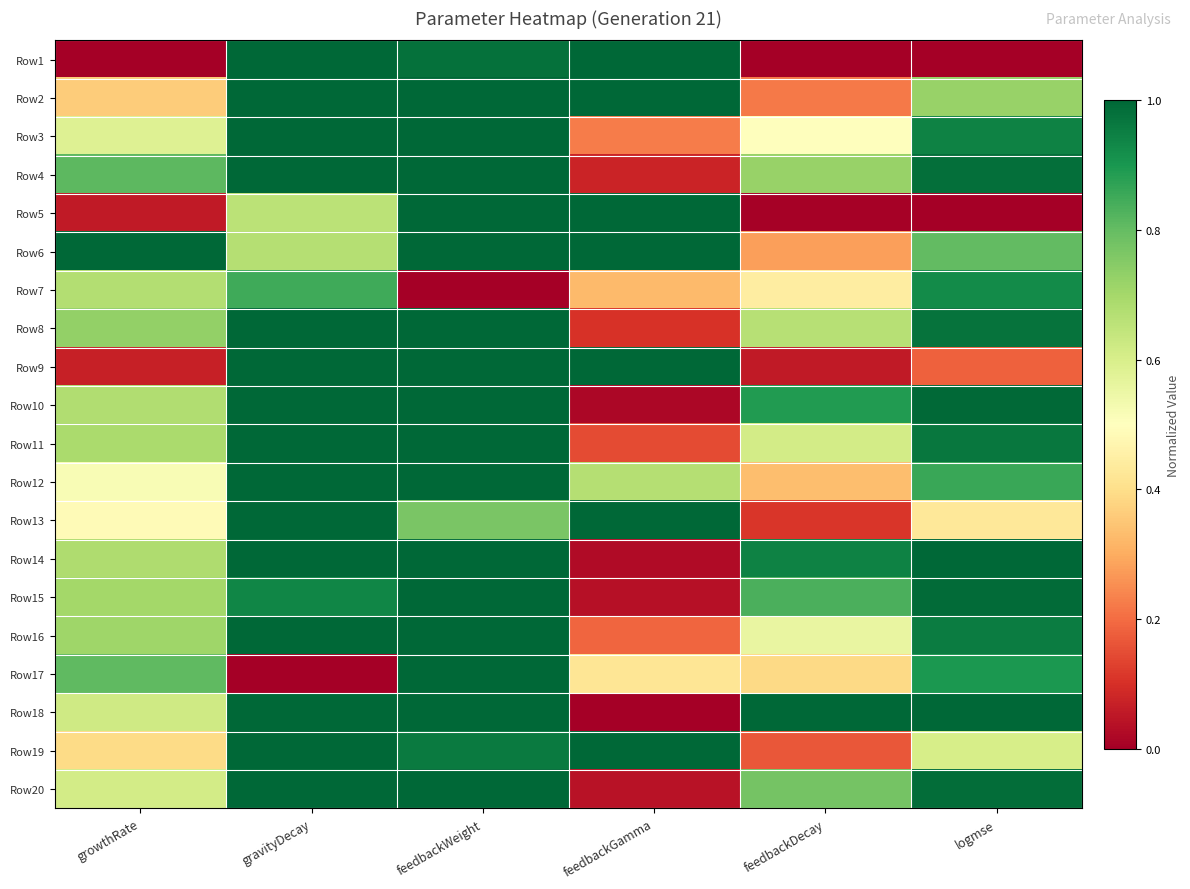

What is the maximum value shown in the chart?

1.0